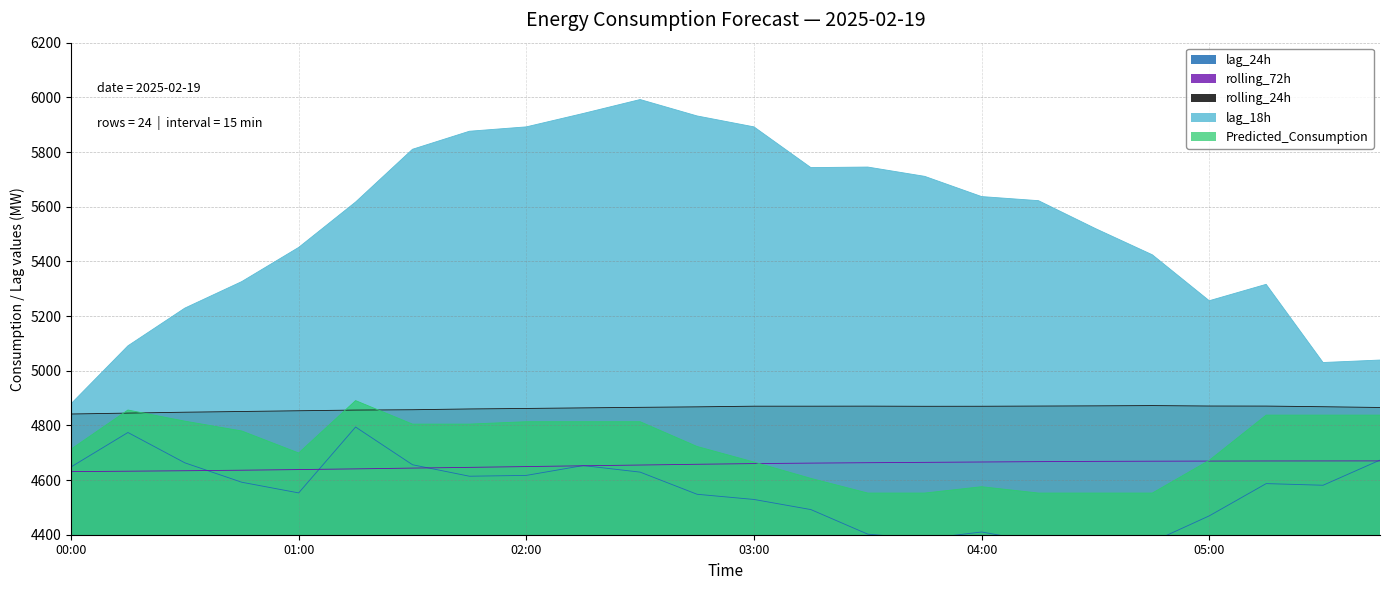

True or false: lag_18h and lag_24h cross at least once.

False